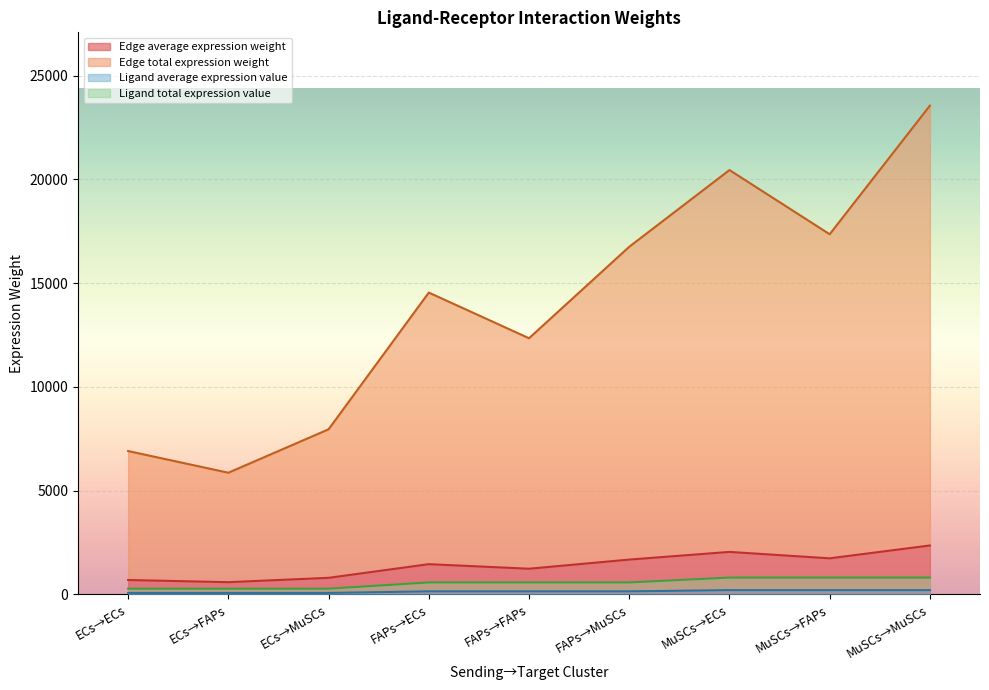

What is the maximum value for Ligand average expression value?

201.8